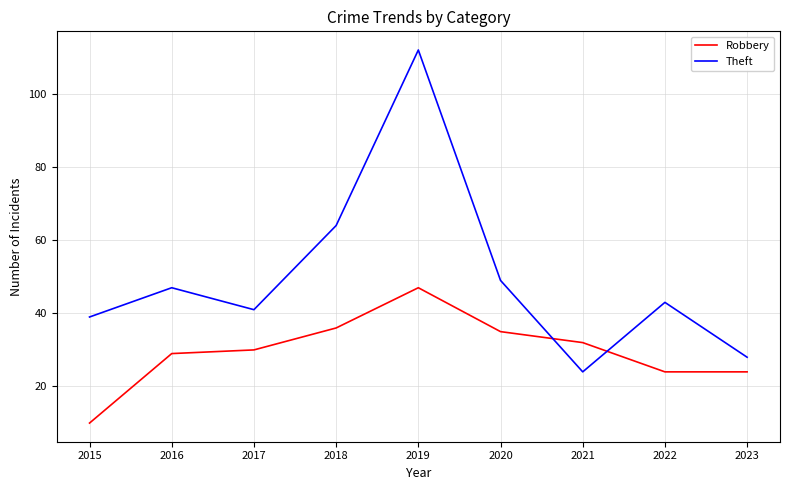

Rank the series by their maximum value, from lowest to highest.

Robbery, Theft